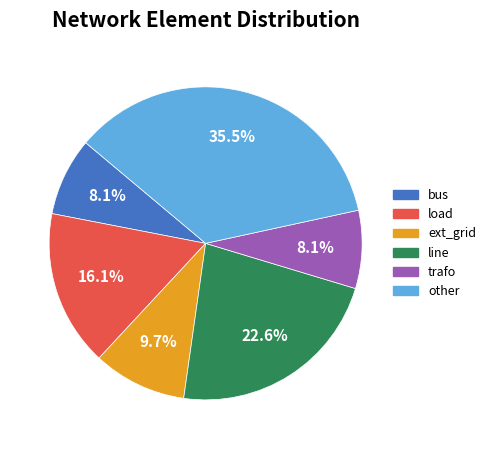

Is it true that other is 42% of the pie?

False